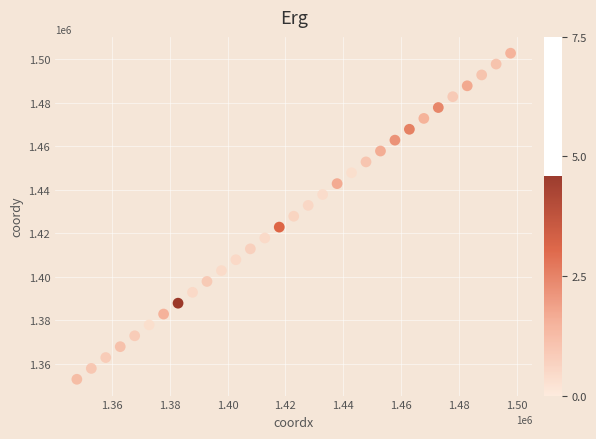

What is the range of Y values (max minus min)?

150000.0